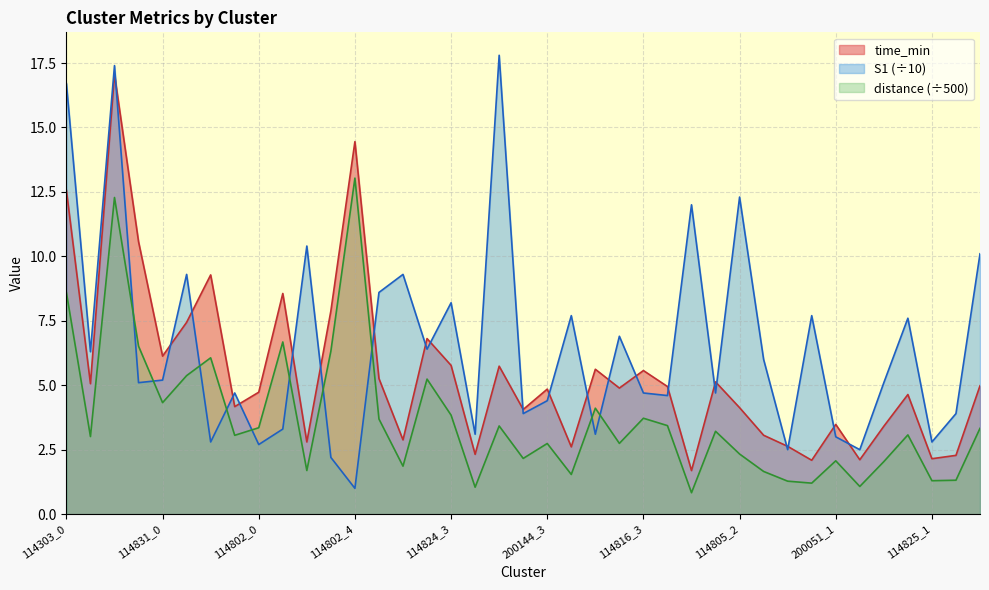

Where is the first local maximum for distance?

114303_2